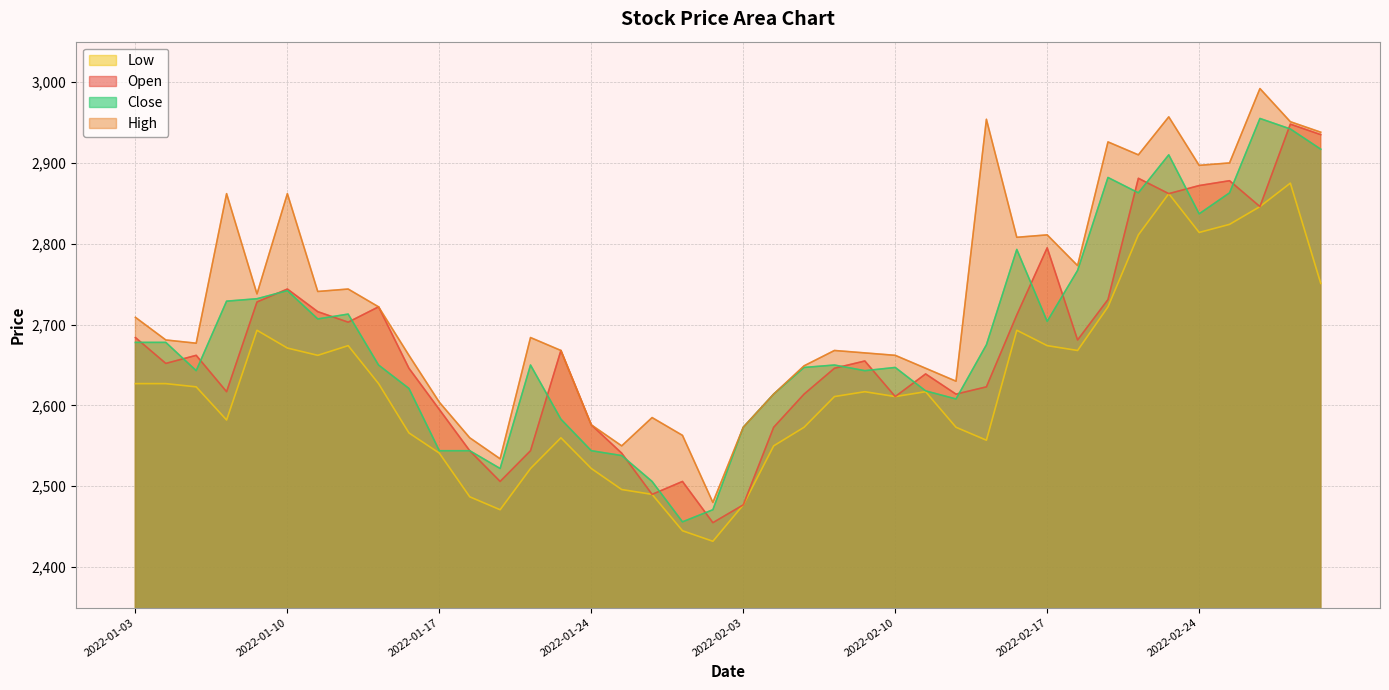

What position from the left is 2022-01-20?

14